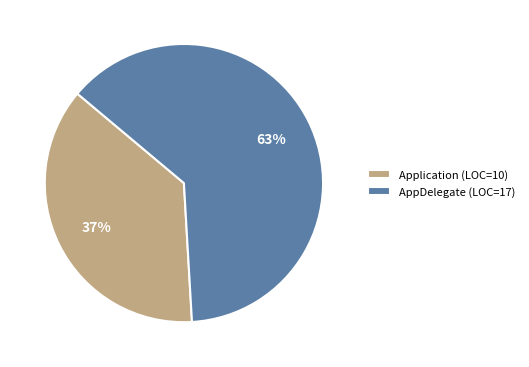

To the nearest percent, what is the combined percentage of Application and AppDelegate?

100%